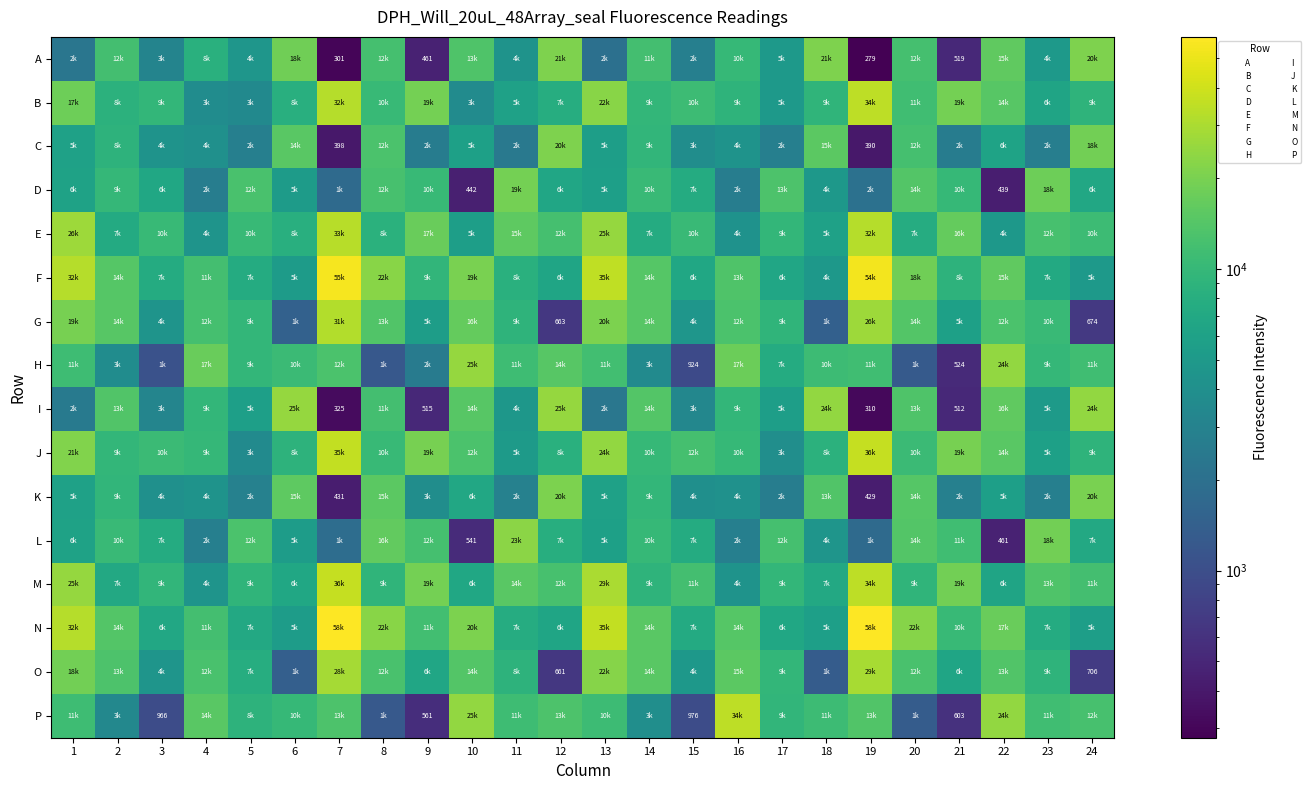

True or false: I has a value of 310 at 19.

True